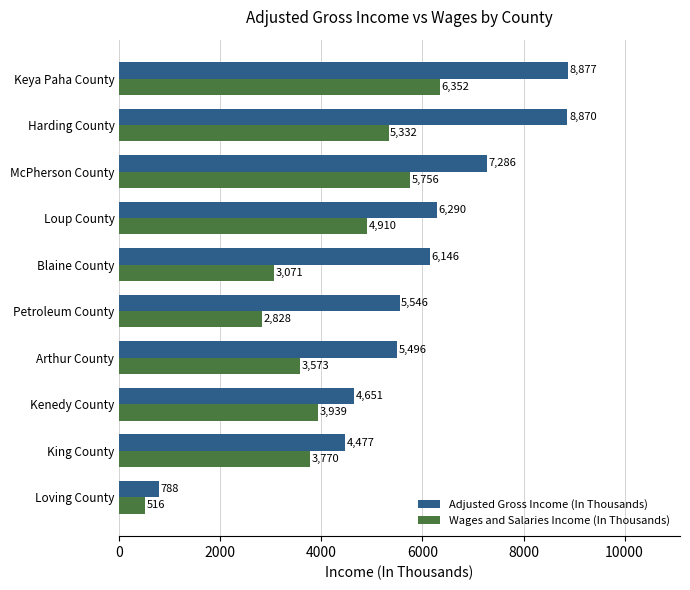

Where is Adjusted Gross Income (In Thousands) nearest to the value 4832?

Kenedy County